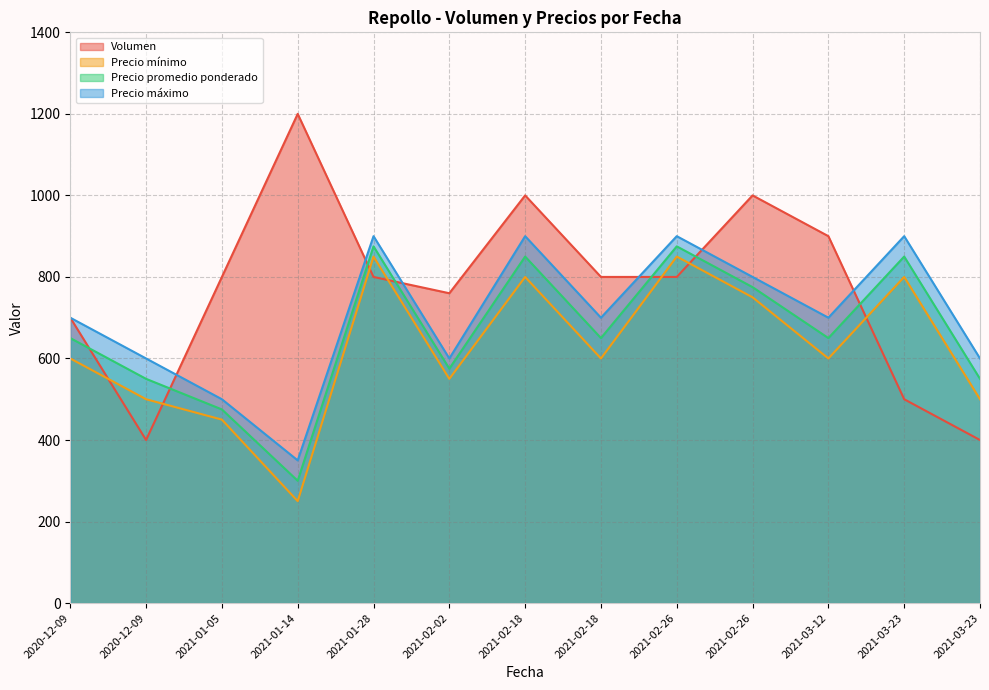

Which series has the widest spread of values?

Volumen